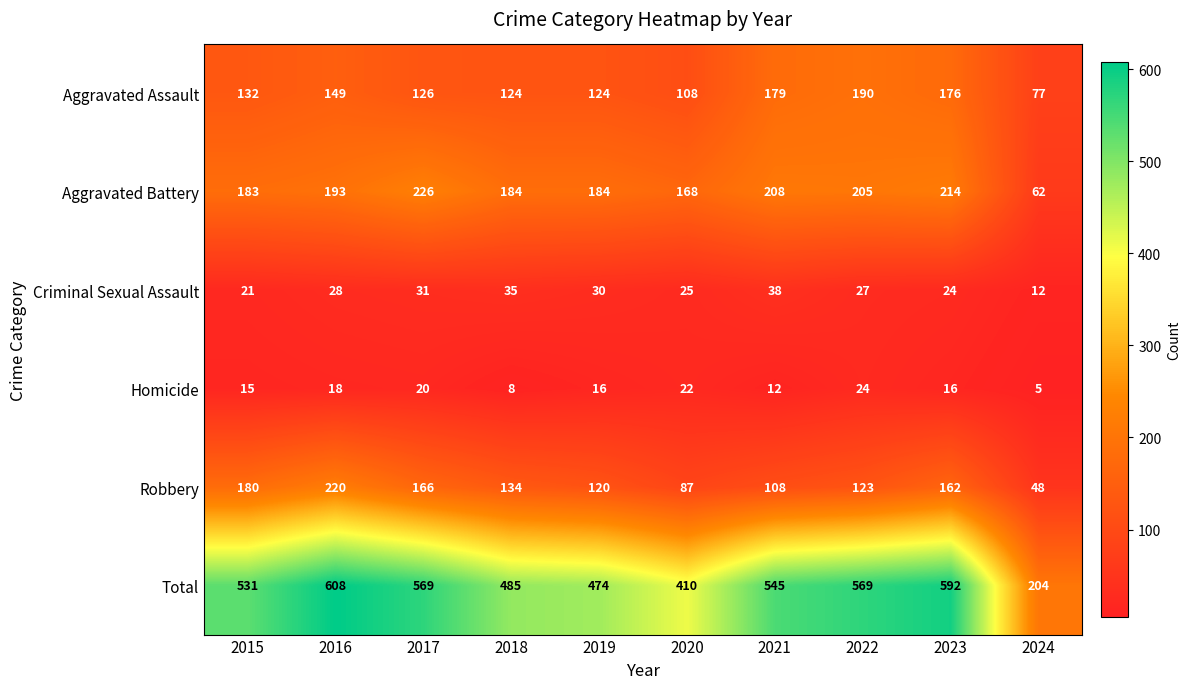

At which label is Robbery closest to 134?

2018